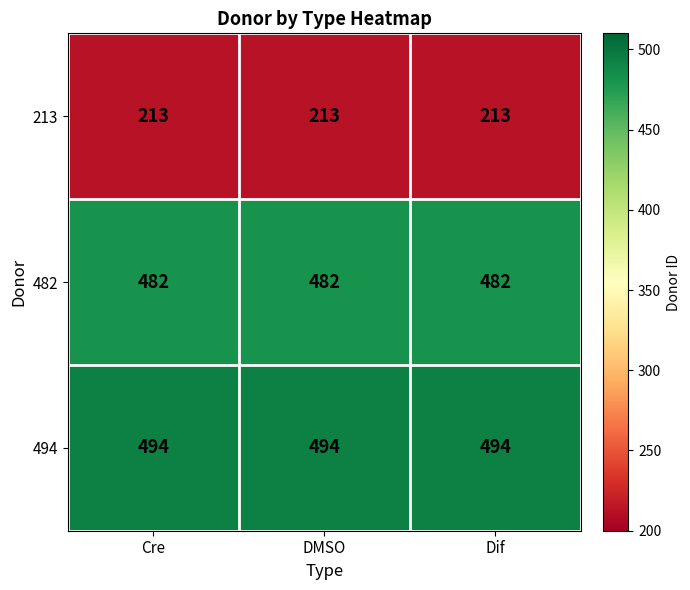

What is the spread (max minus min) of values at DMSO?

281